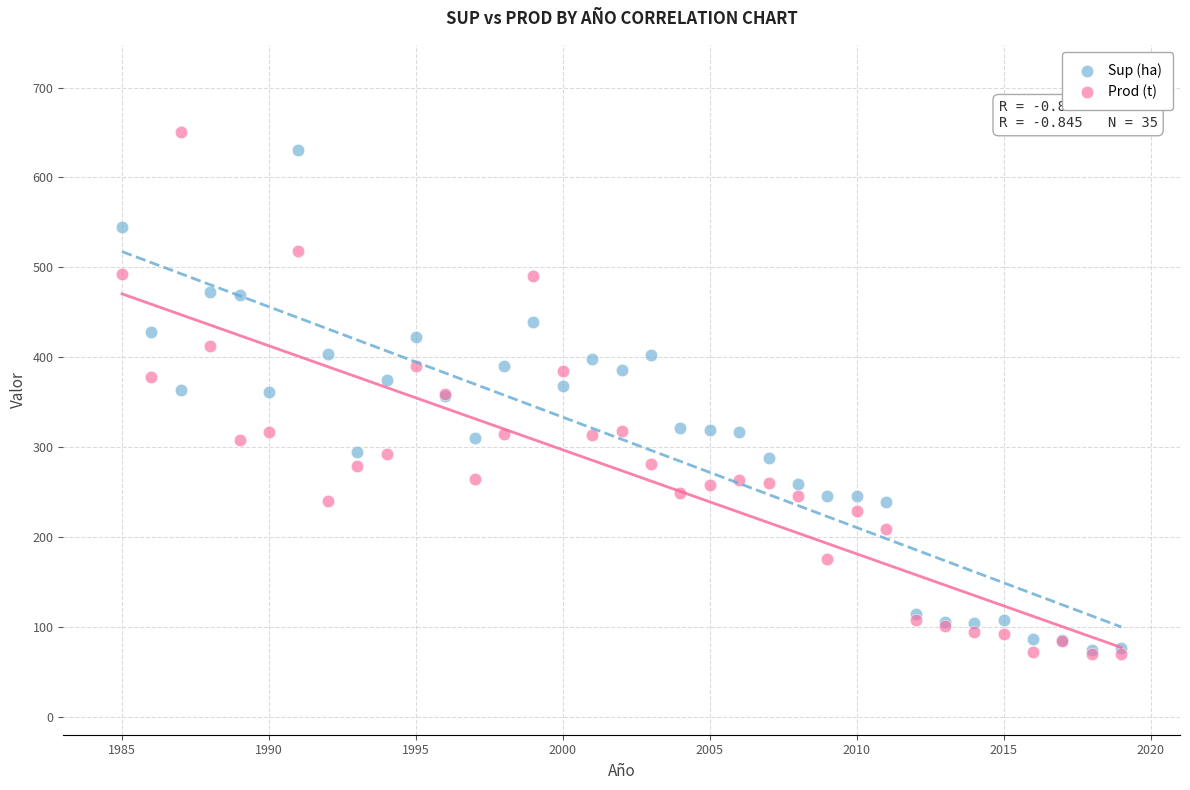

What are all the series names shown in the legend?

Sup (ha), Prod (t)